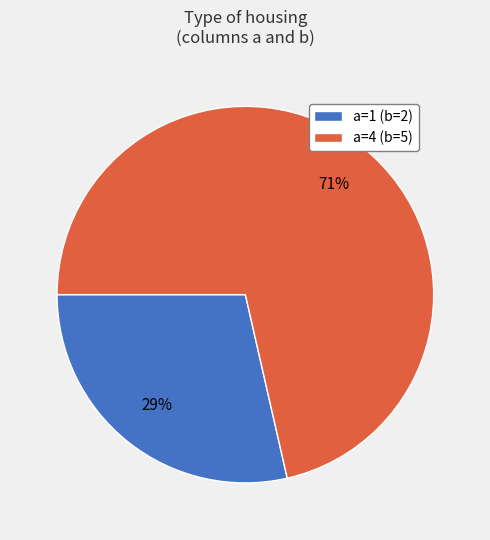

Does any single category account for the majority?

Yes